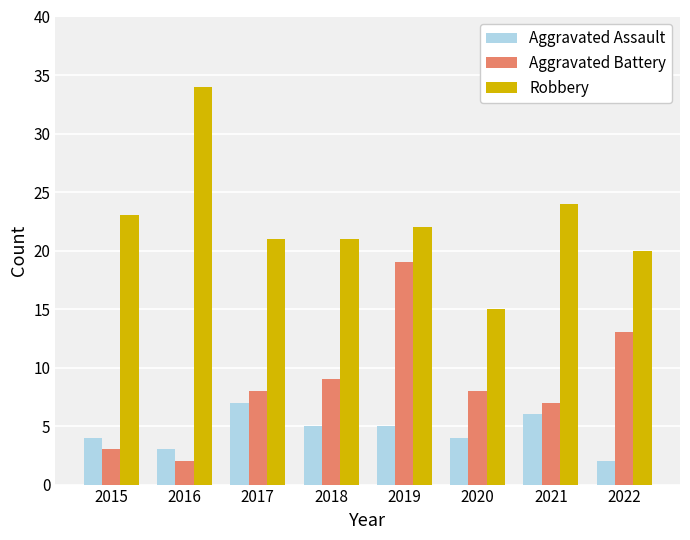

Count the number of categories in the chart.

8